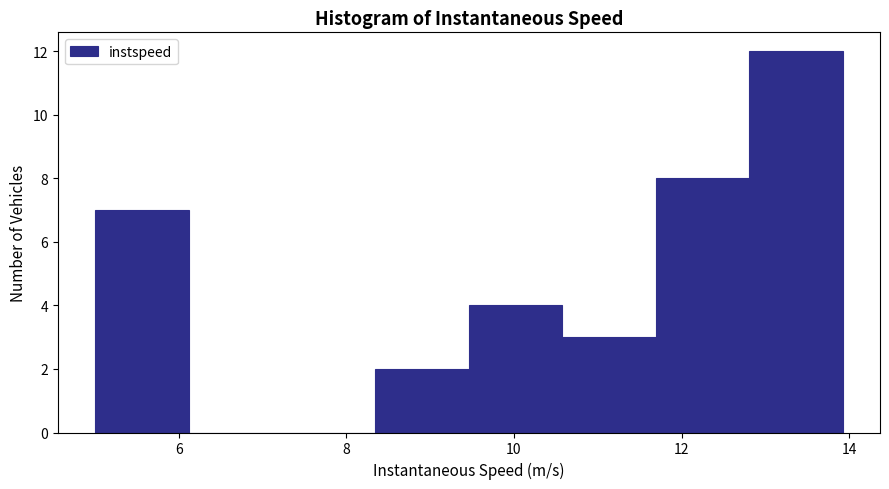

Reading left to right, list every bar in this chart as the range it spans on the x-axis followed by its height. Neither the bar edges nor the heights are printed on the chart, so give them approximately, as read against the axes.

5.0 to 6.2: 7
6.2 to 7.2: 0
7.2 to 8.4: 0
8.4 to 9.4: 2
9.4 to 10.6: 4
10.6 to 11.6: 3
11.6 to 12.8: 8
12.8 to 14.0: 12